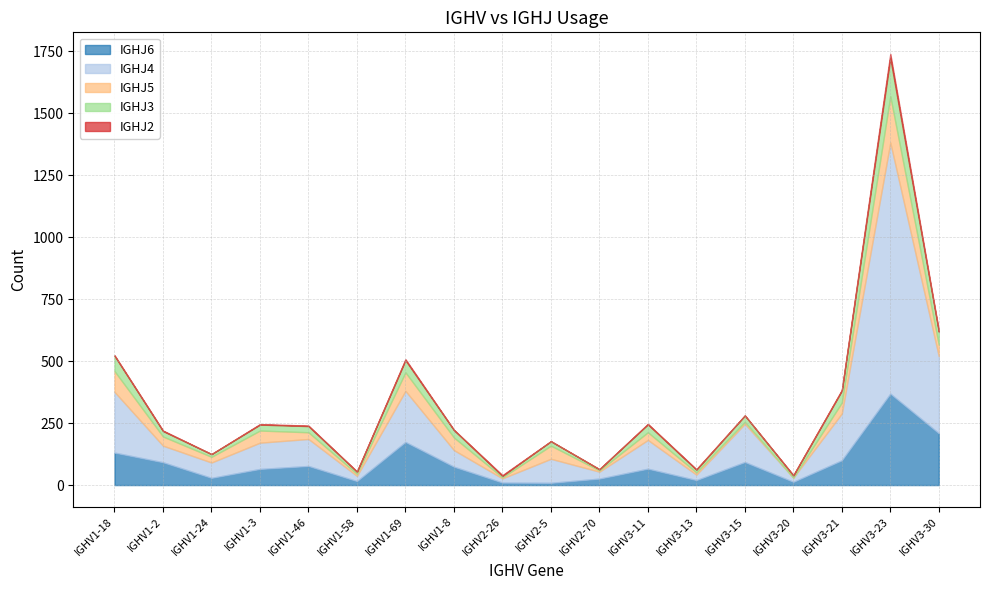

What is the highest value of the IGHJ4 series?

1013